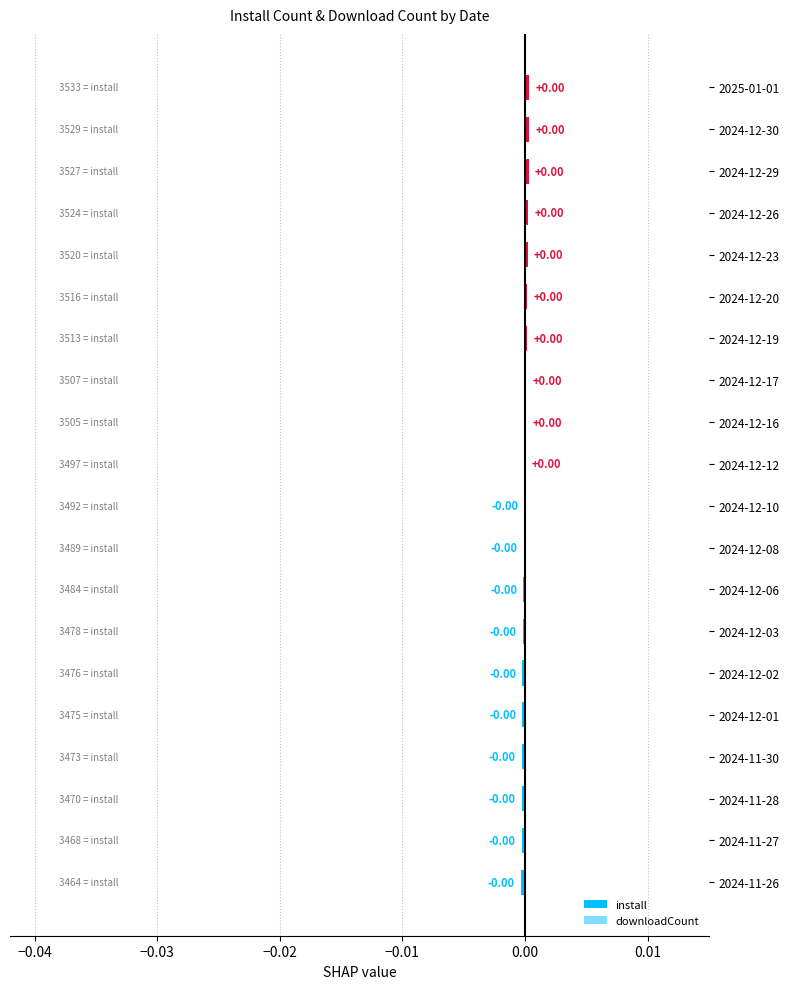

Between 2024-12-01 and 2024-12-29, which series saw the biggest shift?

install